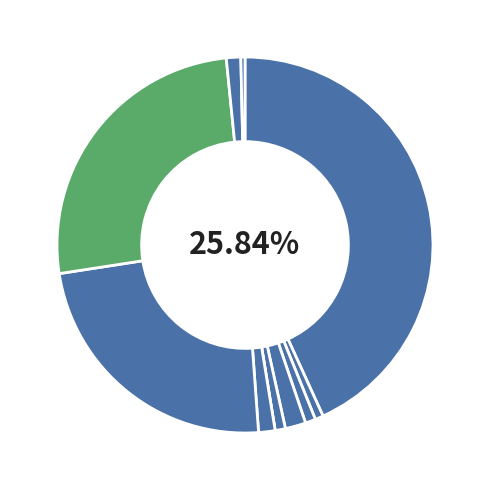

Rank the categories by value from highest to lowest.

Harnstoff, Thrombozyten, Natrium, Kreatinin, H_moglobin (Hb), Tacrolimus ( MS ), Kalium, Leukozyten, GFR nach CKD-EPI, Phosphat, H_matokrit